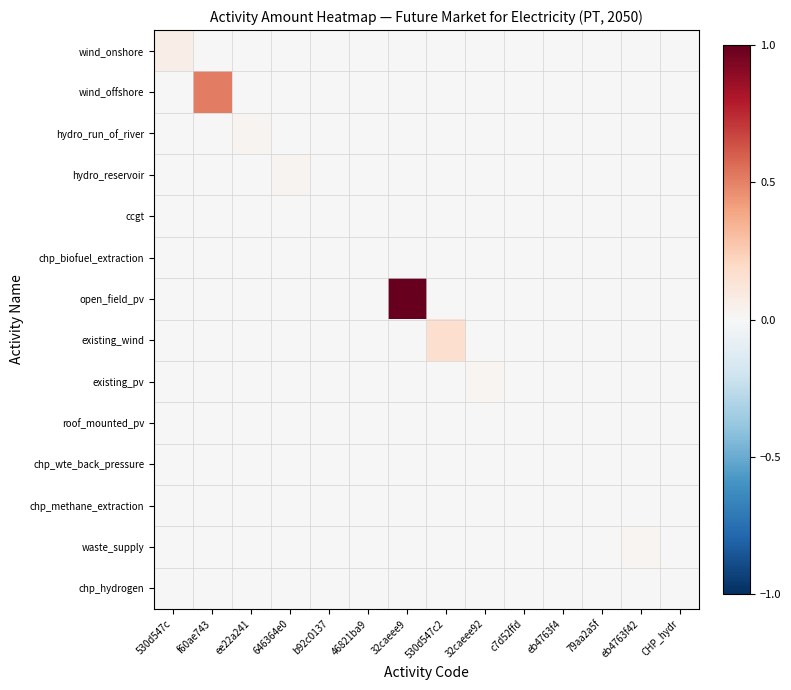

Reading left to right, list all the values displayed in this chart.

wind_onshore: 530d547c=0.1	f60ae743=0.0	ee22a241=0.0	646364e0=0.0	b92c0137=0.0	46821ba9=0.0	32caeee9=0.0	530d547c2=0.0	32caeee92=0.0	c7d52ffd=0.0	eb4763f4=0.0	79aa2a5f=0.0	eb4763f42=0.0	CHP_hydr=0.0
wind_offshore: 530d547c=0.0	f60ae743=0.5	ee22a241=0.0	646364e0=0.0	b92c0137=0.0	46821ba9=0.0	32caeee9=0.0	530d547c2=0.0	32caeee92=0.0	c7d52ffd=0.0	eb4763f4=0.0	79aa2a5f=0.0	eb4763f42=0.0	CHP_hydr=0.0
hydro_run_of_river: 530d547c=0.0	f60ae743=0.0	ee22a241=0.0	646364e0=0.0	b92c0137=0.0	46821ba9=0.0	32caeee9=0.0	530d547c2=0.0	32caeee92=0.0	c7d52ffd=0.0	eb4763f4=0.0	79aa2a5f=0.0	eb4763f42=0.0	CHP_hydr=0.0
hydro_reservoir: 530d547c=0.0	f60ae743=0.0	ee22a241=0.0	646364e0=0.0	b92c0137=0.0	46821ba9=0.0	32caeee9=0.0	530d547c2=0.0	32caeee92=0.0	c7d52ffd=0.0	eb4763f4=0.0	79aa2a5f=0.0	eb4763f42=0.0	CHP_hydr=0.0
ccgt: 530d547c=0.0	f60ae743=0.0	ee22a241=0.0	646364e0=0.0	b92c0137=0.0	46821ba9=0.0	32caeee9=0.0	530d547c2=0.0	32caeee92=0.0	c7d52ffd=0.0	eb4763f4=0.0	79aa2a5f=0.0	eb4763f42=0.0	CHP_hydr=0.0
chp_biofuel_extraction: 530d547c=0.0	f60ae743=0.0	ee22a241=0.0	646364e0=0.0	b92c0137=0.0	46821ba9=0.0	32caeee9=0.0	530d547c2=0.0	32caeee92=0.0	c7d52ffd=0.0	eb4763f4=0.0	79aa2a5f=0.0	eb4763f42=0.0	CHP_hydr=0.0
open_field_pv: 530d547c=0.0	f60ae743=0.0	ee22a241=0.0	646364e0=0.0	b92c0137=0.0	46821ba9=0.0	32caeee9=1.0	530d547c2=0.0	32caeee92=0.0	c7d52ffd=0.0	eb4763f4=0.0	79aa2a5f=0.0	eb4763f42=0.0	CHP_hydr=0.0
existing_wind: 530d547c=0.0	f60ae743=0.0	ee22a241=0.0	646364e0=0.0	b92c0137=0.0	46821ba9=0.0	32caeee9=0.0	530d547c2=0.2	32caeee92=0.0	c7d52ffd=0.0	eb4763f4=0.0	79aa2a5f=0.0	eb4763f42=0.0	CHP_hydr=0.0
existing_pv: 530d547c=0.0	f60ae743=0.0	ee22a241=0.0	646364e0=0.0	b92c0137=0.0	46821ba9=0.0	32caeee9=0.0	530d547c2=0.0	32caeee92=0.0	c7d52ffd=0.0	eb4763f4=0.0	79aa2a5f=0.0	eb4763f42=0.0	CHP_hydr=0.0
roof_mounted_pv: 530d547c=0.0	f60ae743=0.0	ee22a241=0.0	646364e0=0.0	b92c0137=0.0	46821ba9=0.0	32caeee9=0.0	530d547c2=0.0	32caeee92=0.0	c7d52ffd=0.0	eb4763f4=0.0	79aa2a5f=0.0	eb4763f42=0.0	CHP_hydr=0.0
chp_wte_back_pressure: 530d547c=0.0	f60ae743=0.0	ee22a241=0.0	646364e0=0.0	b92c0137=0.0	46821ba9=0.0	32caeee9=0.0	530d547c2=0.0	32caeee92=0.0	c7d52ffd=0.0	eb4763f4=0.0	79aa2a5f=0.0	eb4763f42=0.0	CHP_hydr=0.0
chp_methane_extraction: 530d547c=0.0	f60ae743=0.0	ee22a241=0.0	646364e0=0.0	b92c0137=0.0	46821ba9=0.0	32caeee9=0.0	530d547c2=0.0	32caeee92=0.0	c7d52ffd=0.0	eb4763f4=0.0	79aa2a5f=0.0	eb4763f42=0.0	CHP_hydr=0.0
waste_supply: 530d547c=0.0	f60ae743=0.0	ee22a241=0.0	646364e0=0.0	b92c0137=0.0	46821ba9=0.0	32caeee9=0.0	530d547c2=0.0	32caeee92=0.0	c7d52ffd=0.0	eb4763f4=0.0	79aa2a5f=0.0	eb4763f42=0.0	CHP_hydr=0.0
chp_hydrogen: 530d547c=0.0	f60ae743=0.0	ee22a241=0.0	646364e0=0.0	b92c0137=0.0	46821ba9=0.0	32caeee9=0.0	530d547c2=0.0	32caeee92=0.0	c7d52ffd=0.0	eb4763f4=0.0	79aa2a5f=0.0	eb4763f42=0.0	CHP_hydr=0.0